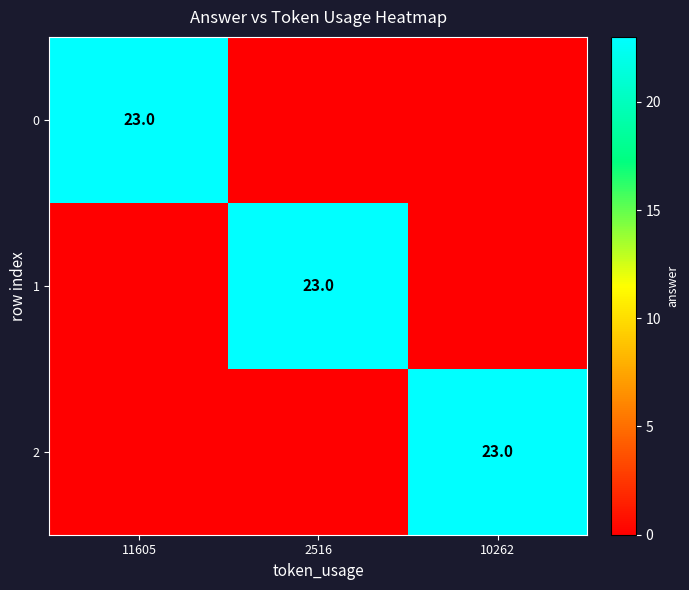

Rank the series by their maximum value, from lowest to highest.

0, 1, 2